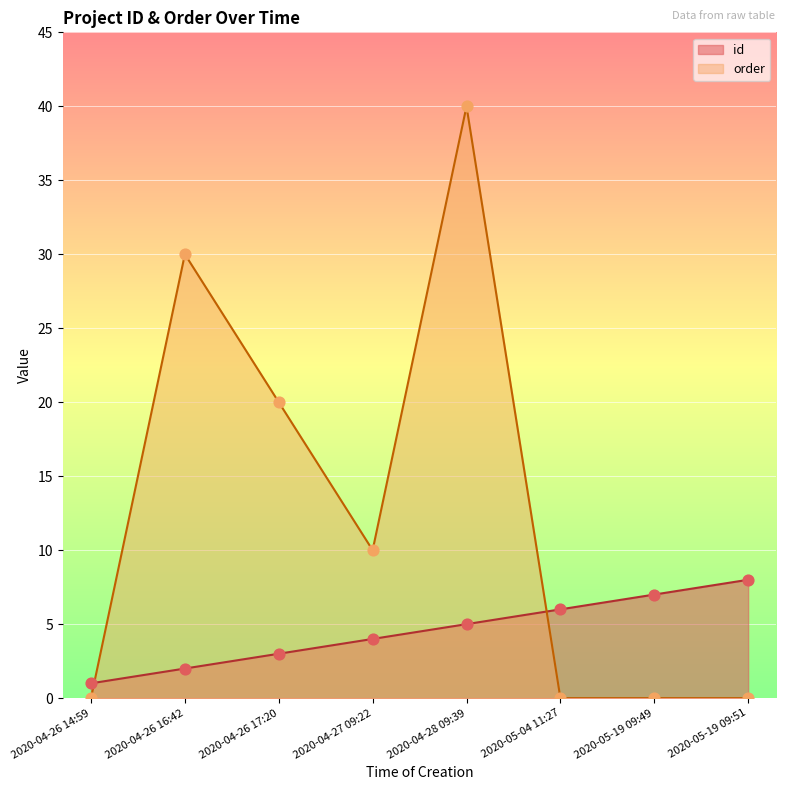

At how many categories does at least one series exceed 31?

1